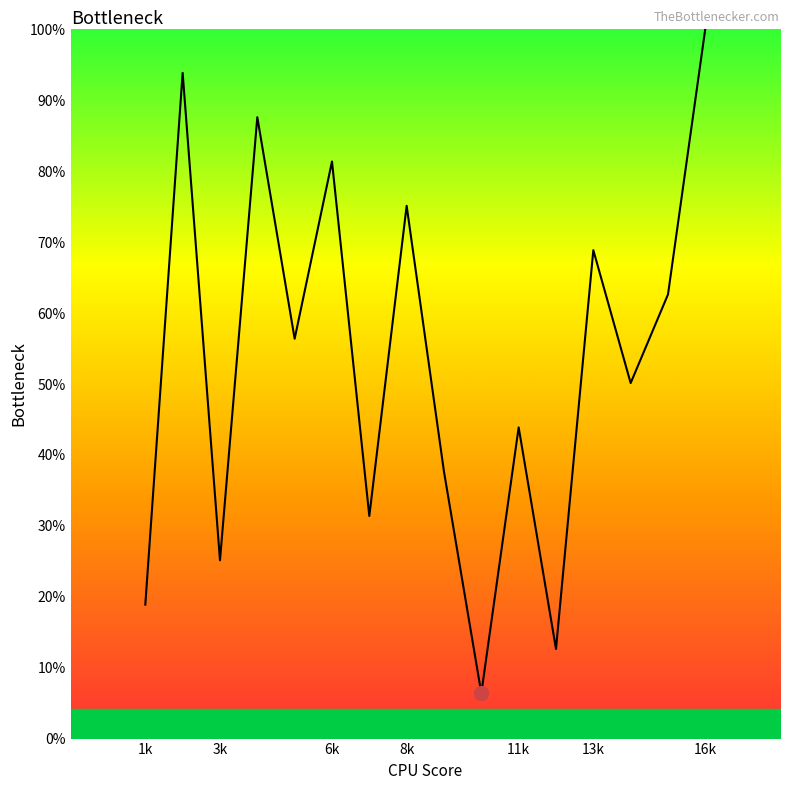

What is the maximum value shown in the chart?

100.0